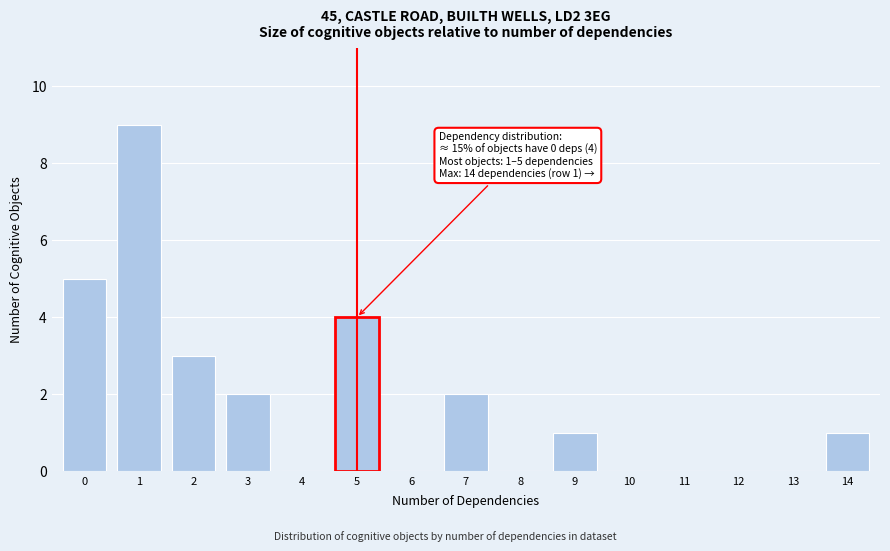

Reading left to right, extract all data points from this chart.

0=5	1=9	2=3	3=2	4=0	5=4	6=0	7=2	8=0	9=1	10=0	11=0	12=0	13=0	14=1